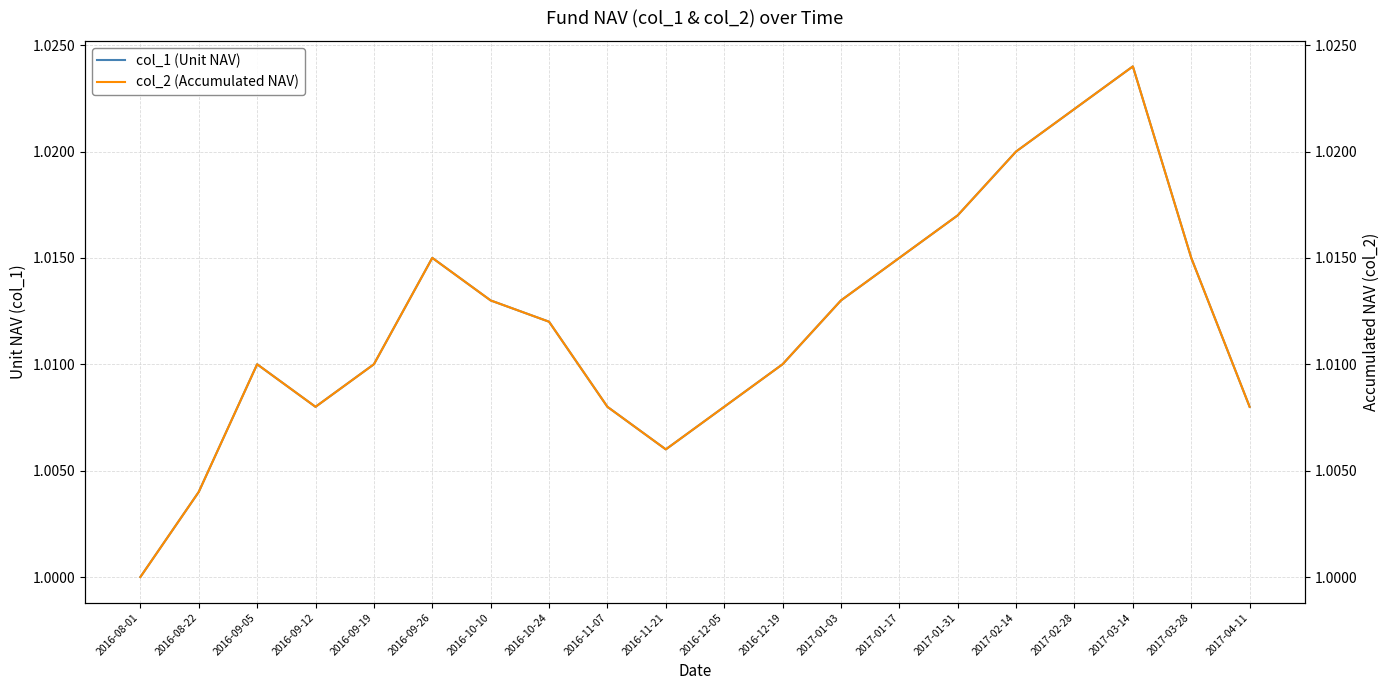

True or false: col_1 (Unit NAV) and col_2 (Accumulated NAV) intersect in this chart.

False